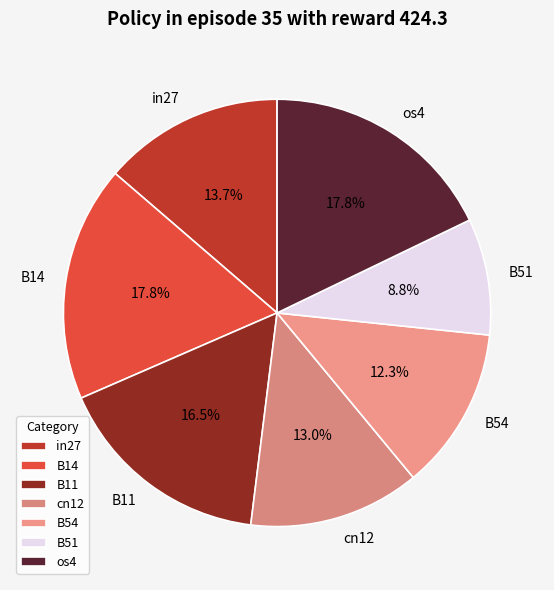

What is the total percentage of B54 and B51?

21.1%